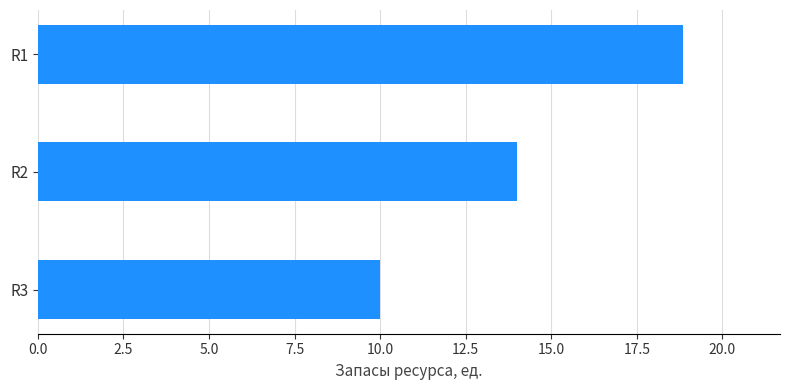

What value does the data have at R3?

10.0